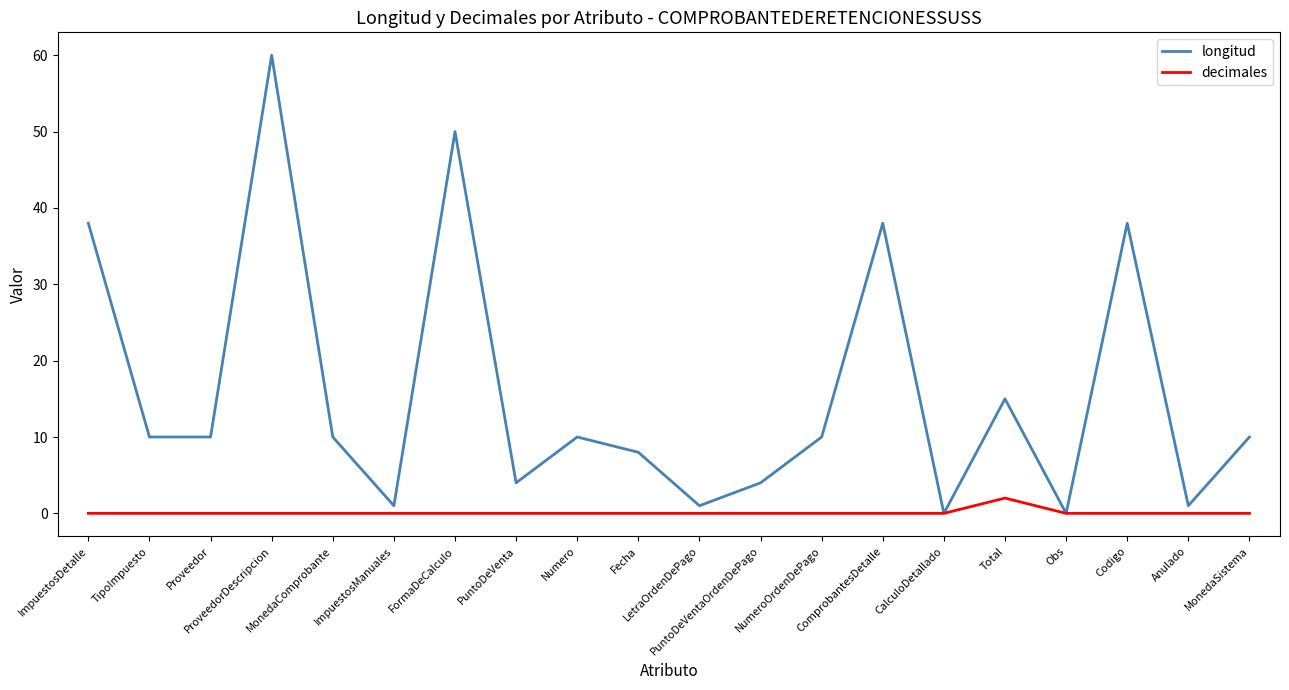

Reading left to right, what are all the values shown in this chart?

longitud: 38	10	10	60	10	1	50	4	10	8	1	4	10	38	0	15	0	38	1	10
decimales: 0	0	0	0	0	0	0	0	0	0	0	0	0	0	0	2	0	0	0	0